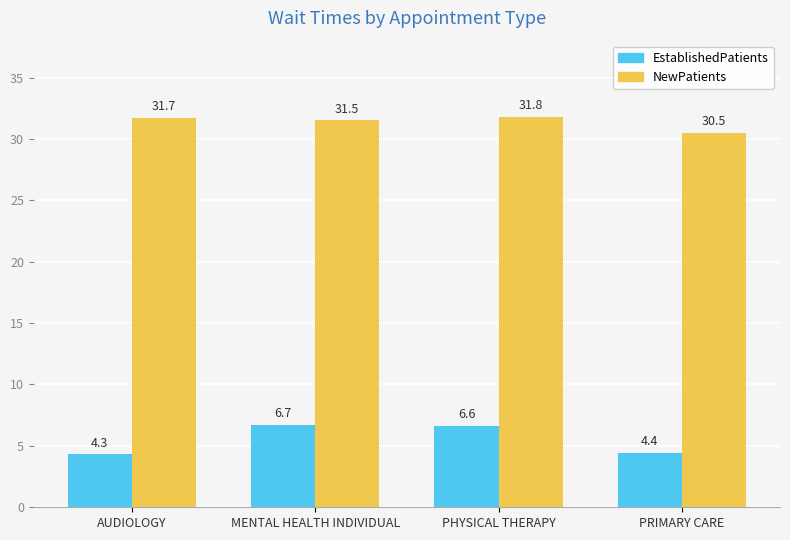

How many data points in EstablishedPatients are above 6?

2